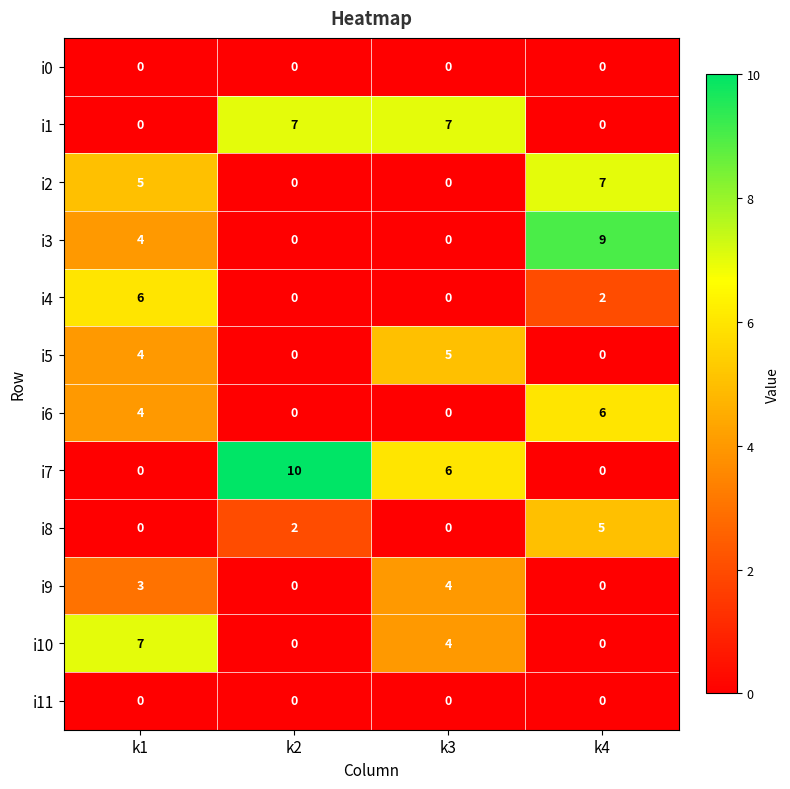

At how many categories does at least one series exceed 6?

4